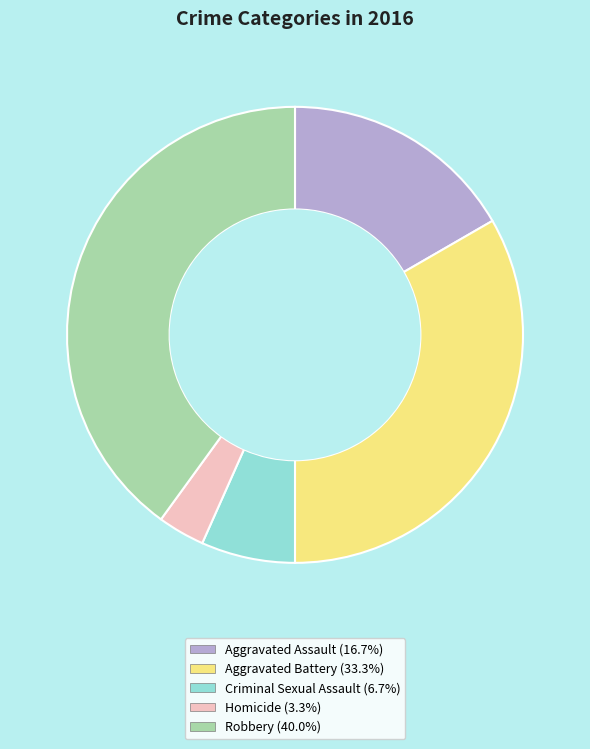

Combined, do Aggravated Assault (16.7%) and Homicide (3.3%) account for over 50%?

No